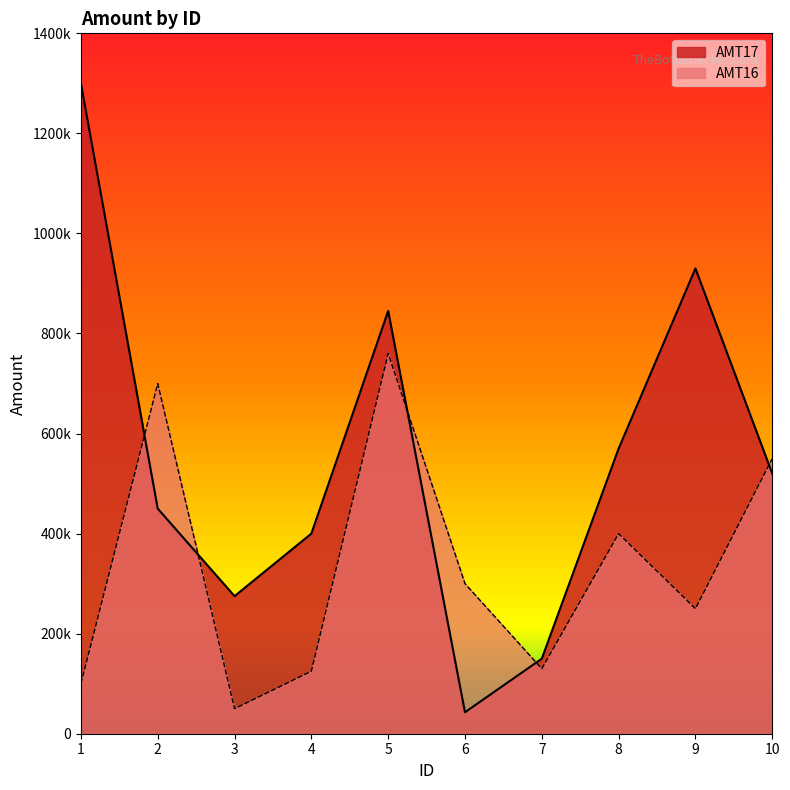

Which series has the largest range (max minus min)?

AMT17